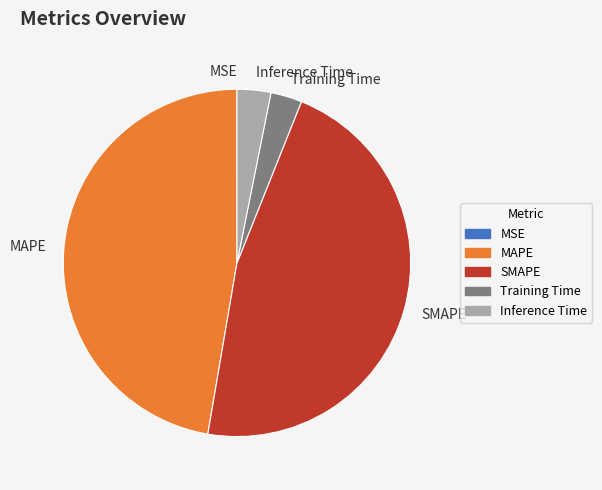

Is Inference Time the majority of the pie?

No